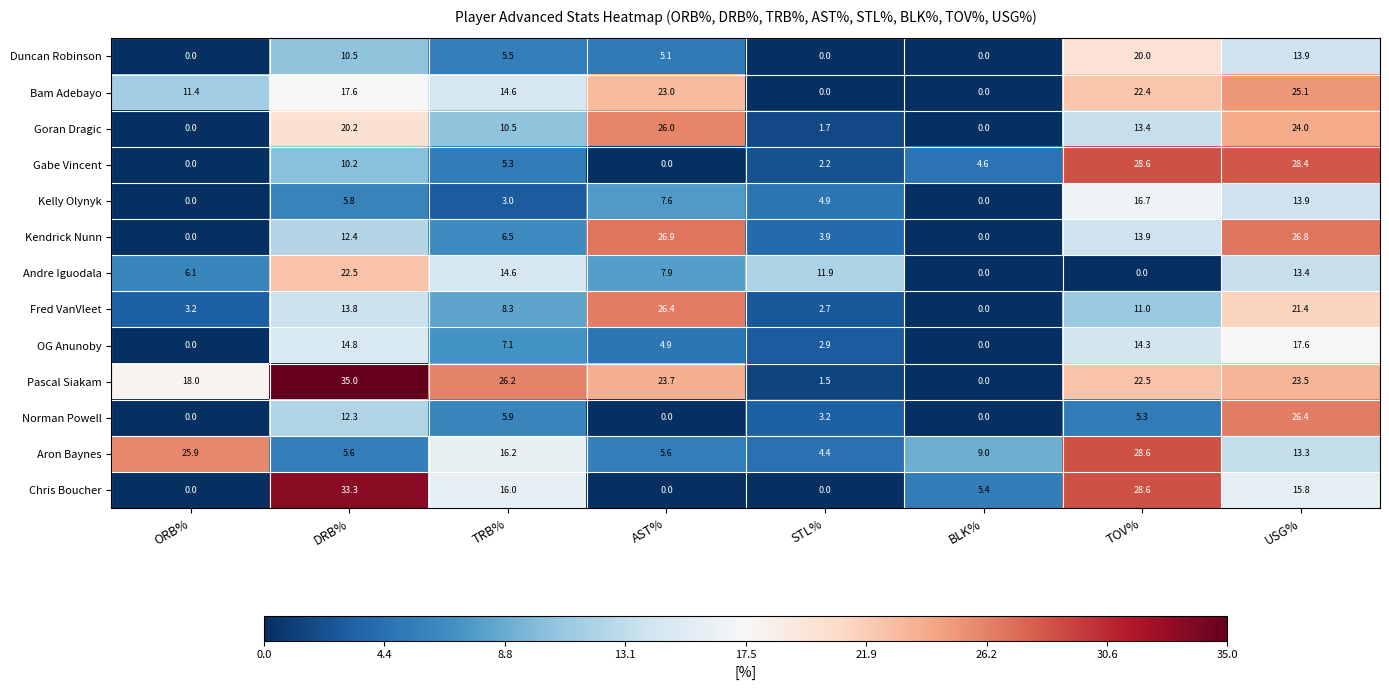

Which label corresponds to the largest value in the chart?

DRB%